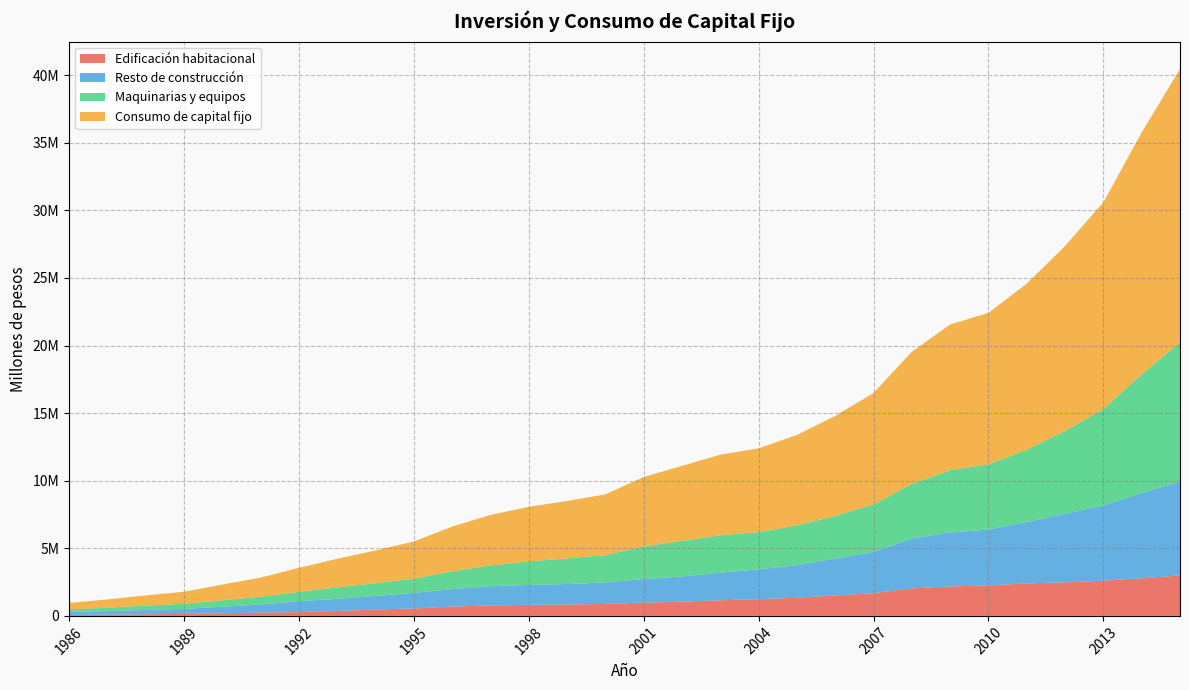

Reading right to left, transcribe all the data shown in this chart.

Edificación habitacional: 2990030	2784788	2606484	2481190	2403877	2255608	2181152	2036428	1684088	1511386	1342228	1237762	1156080	1054709	981248	888545	844184	820344	775929	690473	547907	475551	362469	280519	243508	195201	148324	121113	95532	72162
Resto de construcción: 6934140	6307657	5563243	5079211	4537828	4135497	3983257	3694766	3044411	2730573	2408419	2208821	2040329	1863994	1741777	1588801	1512888	1474744	1418774	1291523	1152663	1003838	900814	813663	603344	481594	374276	320979	260577	217109
Maquinarias y equipos: 10304941	8784464	7126215	6122160	5348595	4816190	4612353	4037023	3517904	3154081	2940965	2751745	2765436	2629977	2415045	2017958	1890473	1741629	1536963	1321224	1052244	939519	848865	683843	567543	480734	370398	316157	251713	191003
Consumo de capital fijo: 20229111	17876909	15295942	13682562	12290300	11207295	10776763	9768217	8246402	7396040	6691613	6198328	5961845	5548679	5138070	4495304	4247544	4036717	3731666	3303220	2752814	2418908	2112147	1778025	1414395	1157529	892997	758248	607822	480274